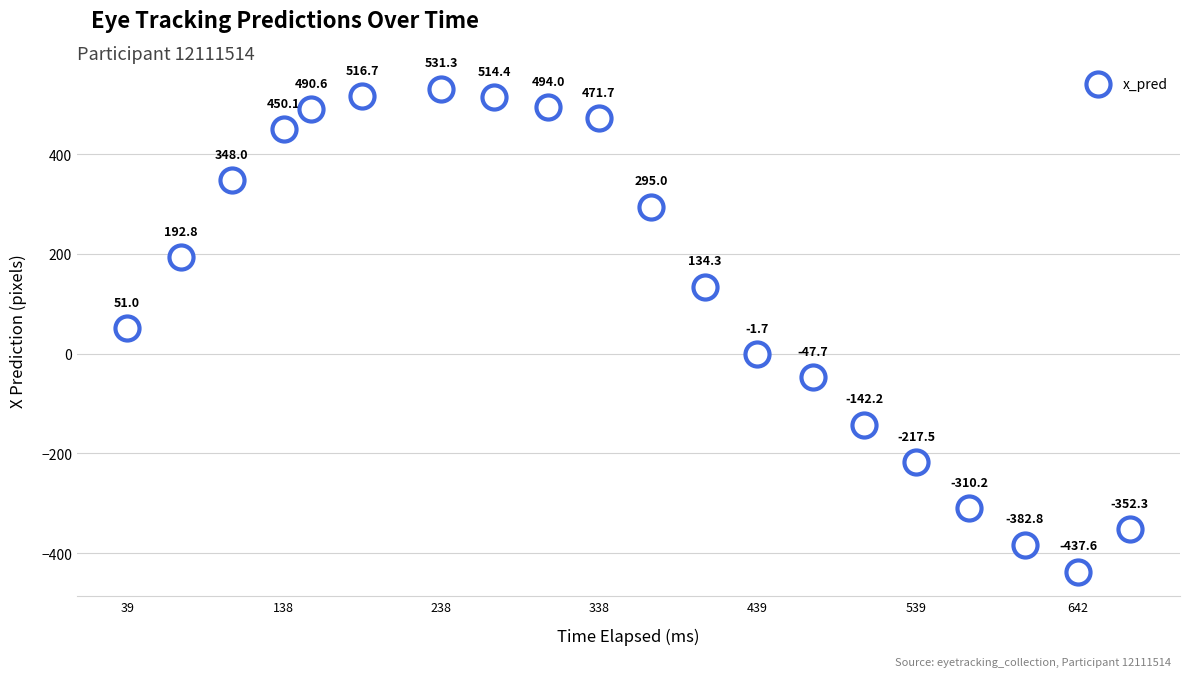

What Y value in the scatter plot is closest to 46?

51.0